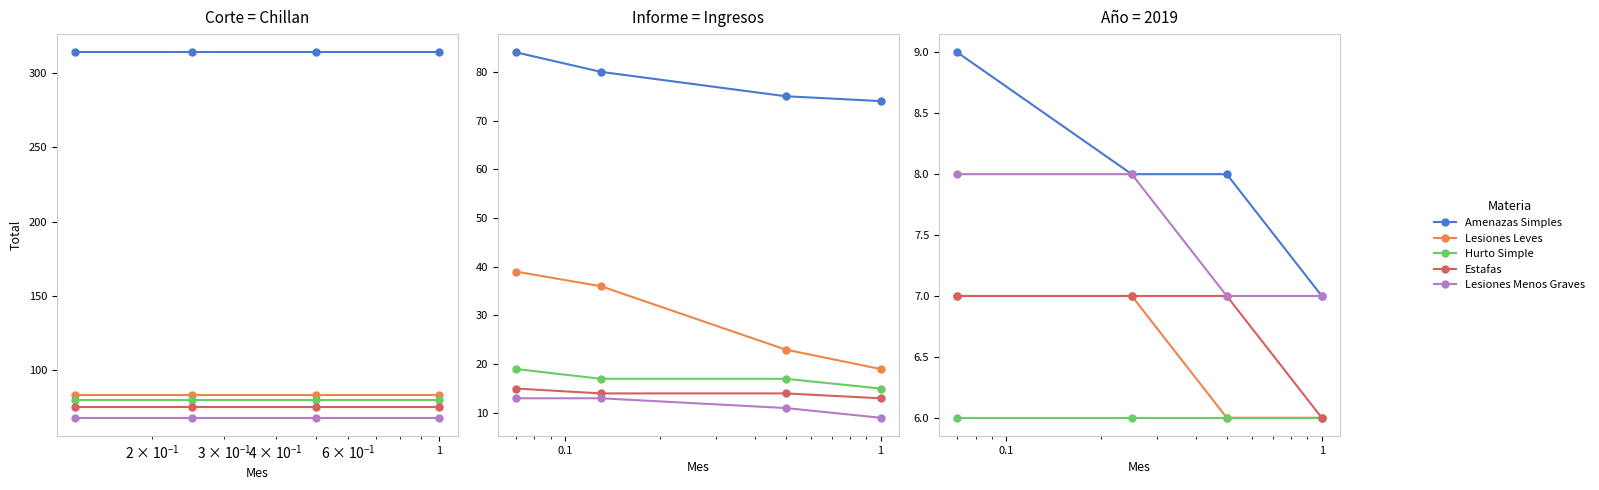

At how many categories does at least one series exceed 6?

4